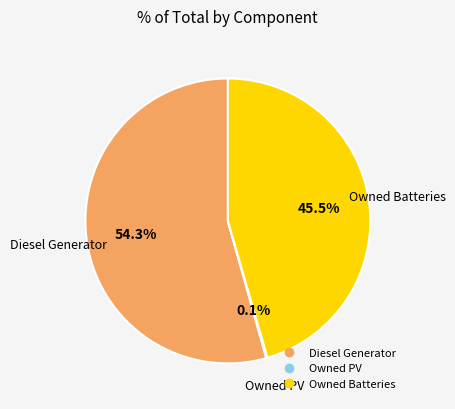

What is the ratio of the value at Owned Batteries to the value at Diesel Generator?

0.8